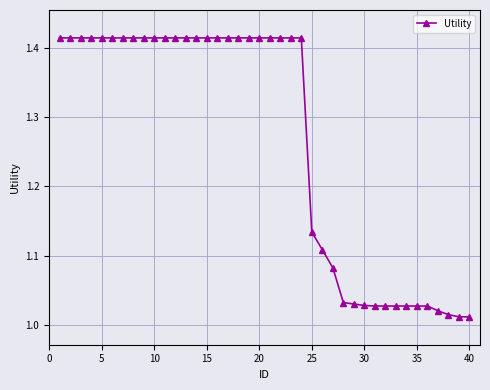

What is the sum of all values?

50.6